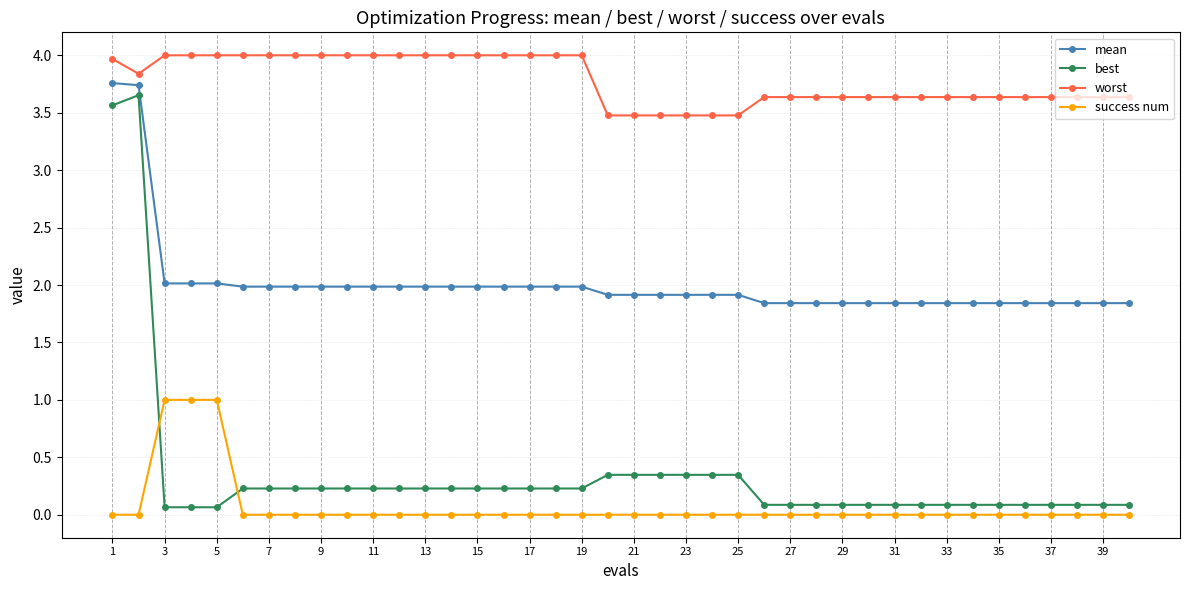

Which series has the largest range (max minus min)?

best